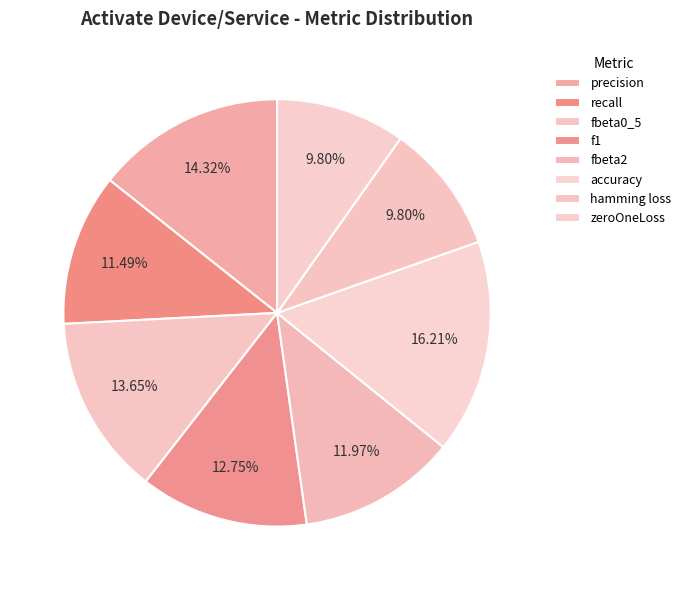

How many slices are in this pie chart?

8